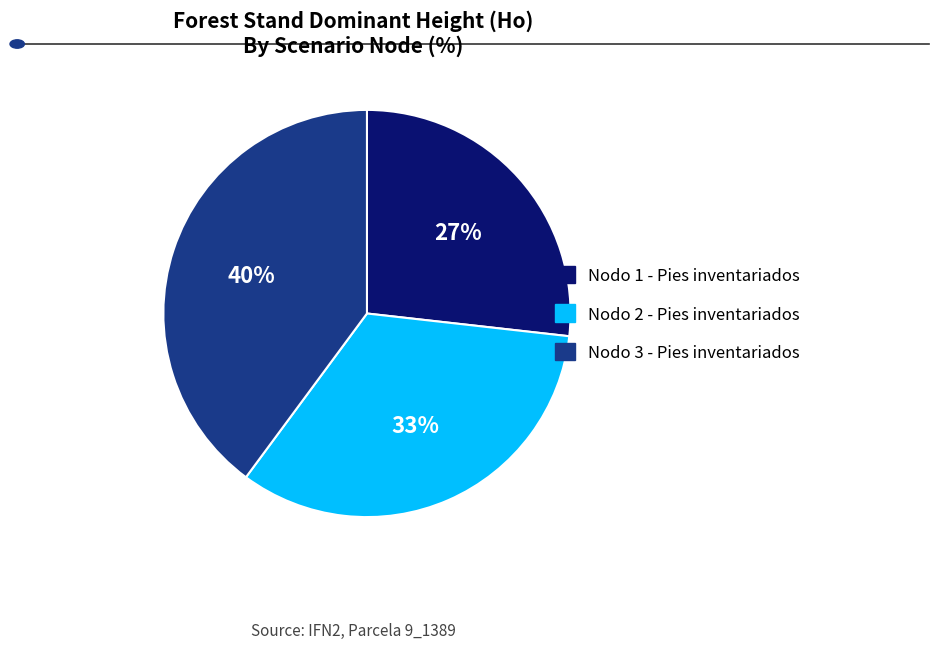

Count the number of slices in the pie.

3